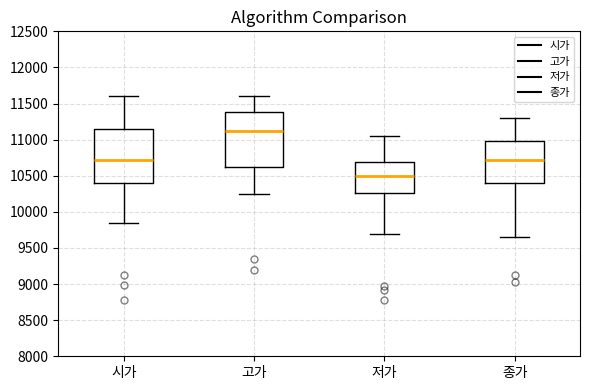

Which box's median line is the highest?

고가